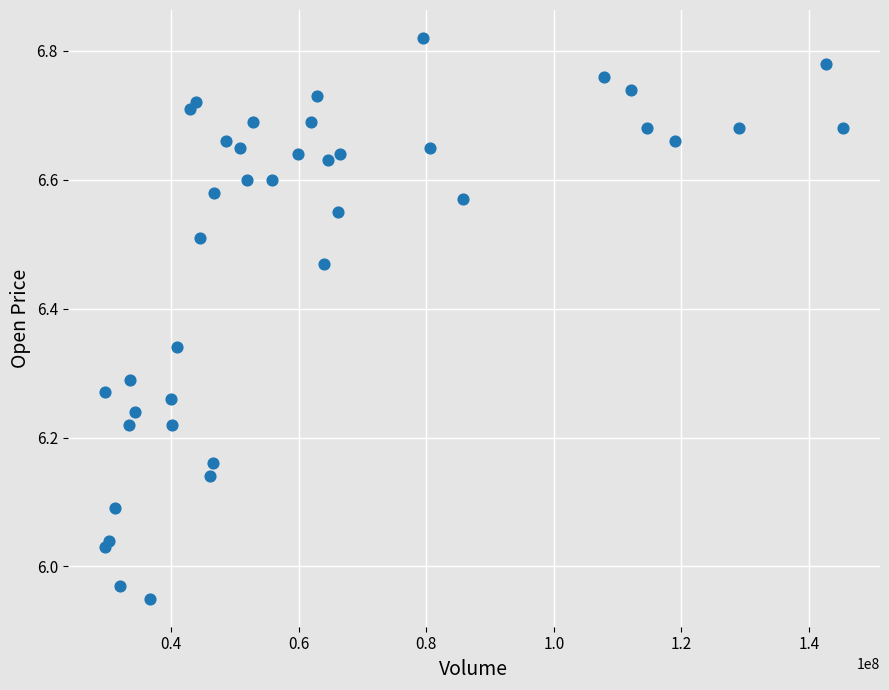

What is the range of X values (max minus min)?

115775438.9